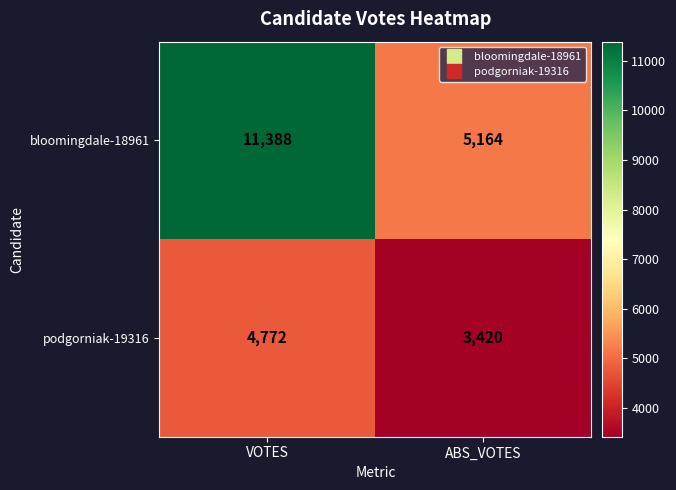

At how many categories does at least one series exceed 10032?

1